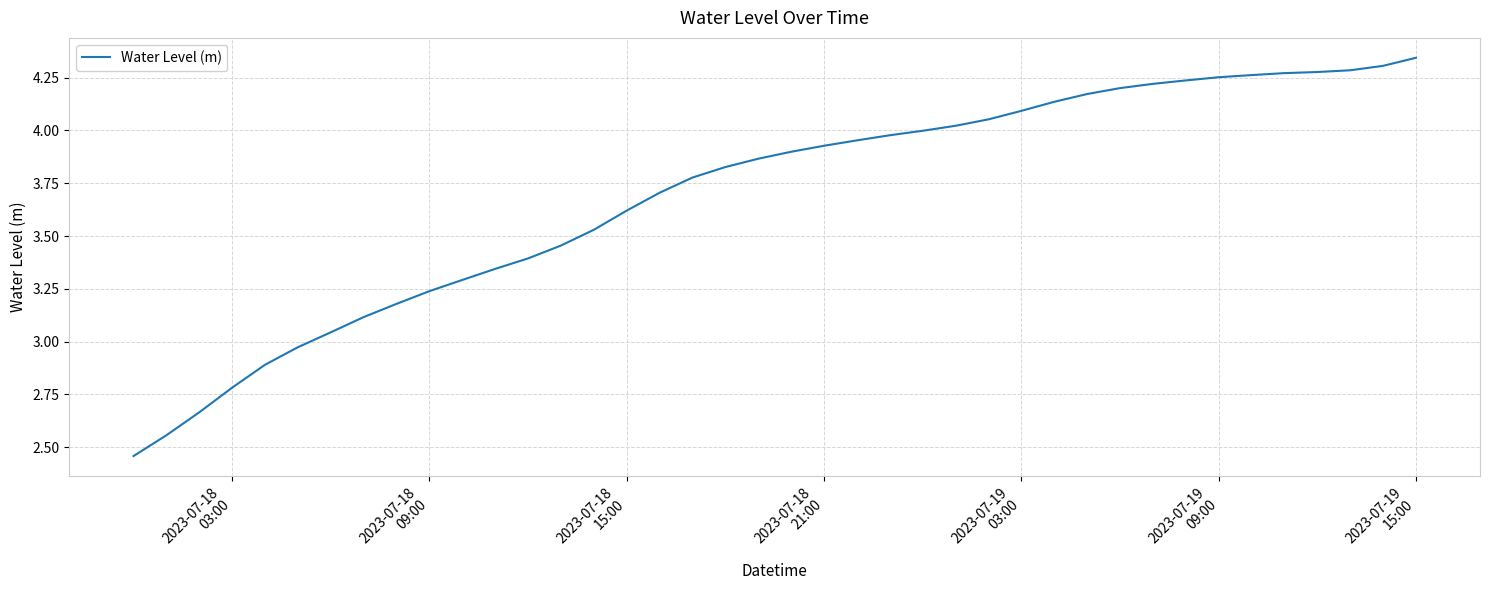

How many lines are shown in the chart?

1